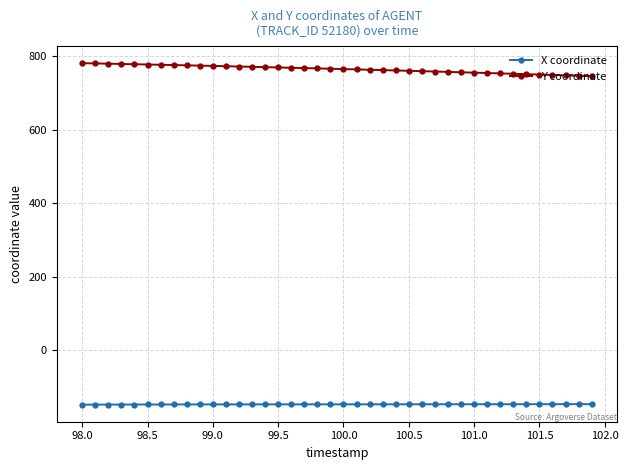

What is the sum of all Y coordinate values?

30569.6